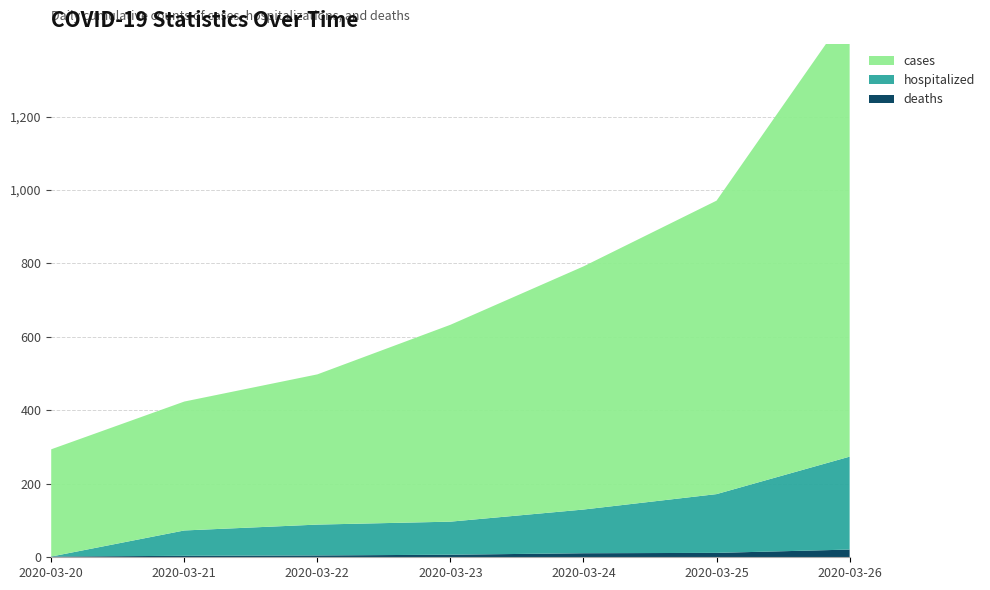

Reading left to right, extract all data points from this chart.

cases: 292	351	409	536	662	799	1216
hospitalized: 0	69	84	90	119	160	253
deaths: 2	4	5	7	11	12	21